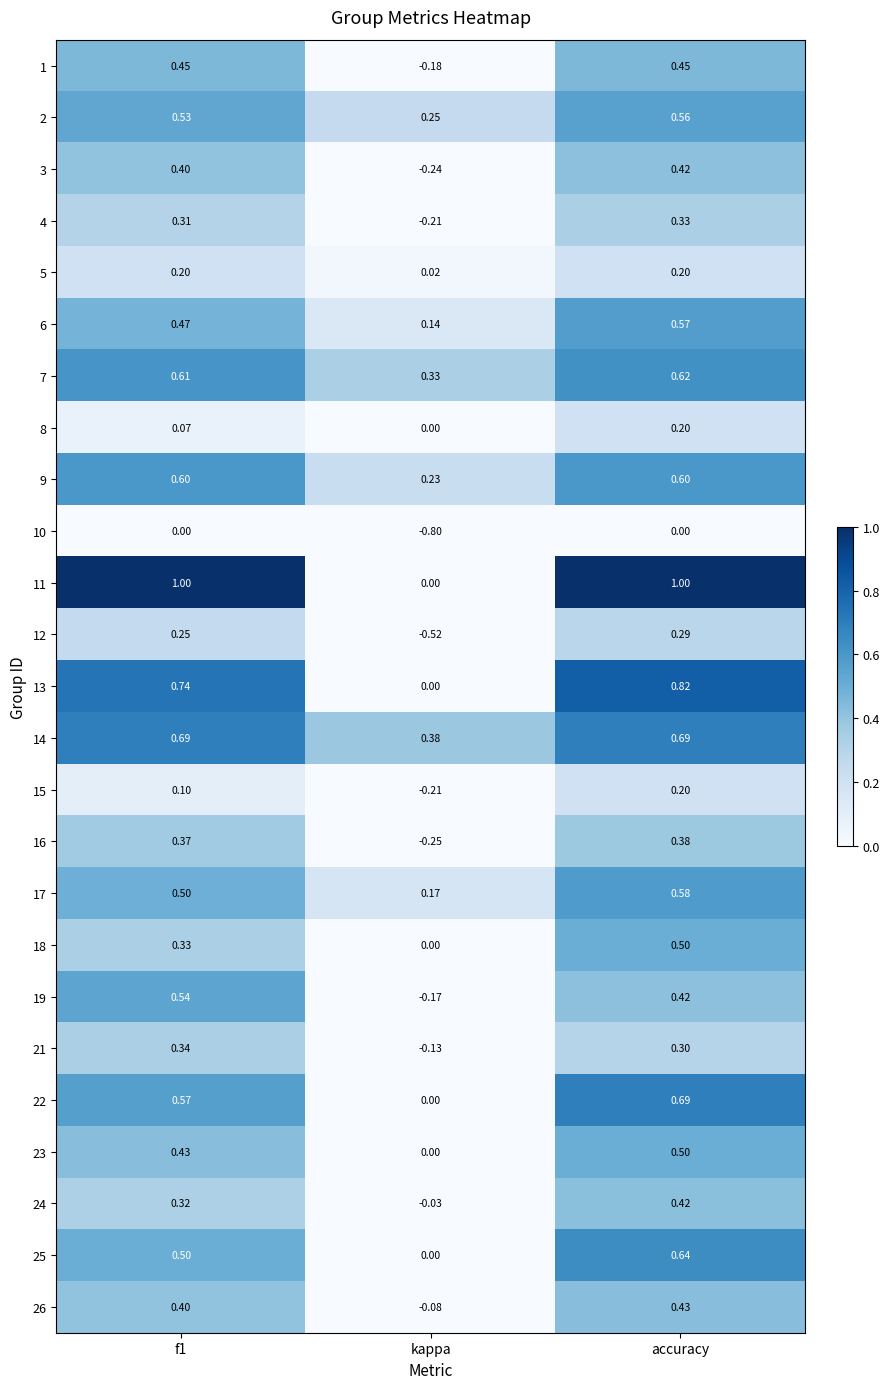

Where is 19 nearest to the value 0?

kappa